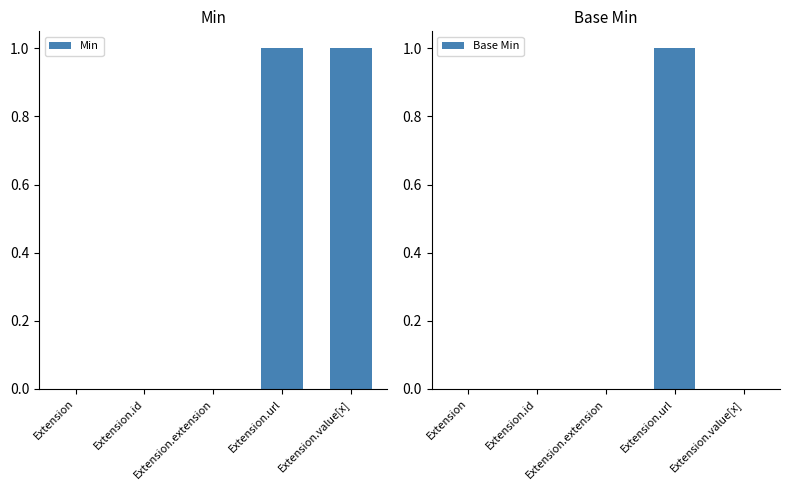

Reading right to left, extract all data points from this chart.

Min: 1	1	0	0	0
Base Min: 0	1	0	0	0